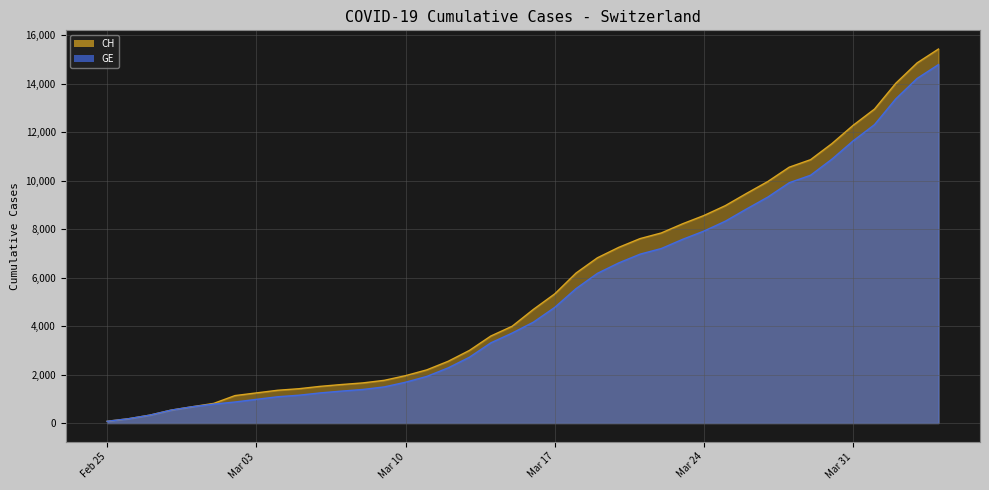

Between 2020-02-27 and 2020-03-19, which series saw the biggest shift?

CH